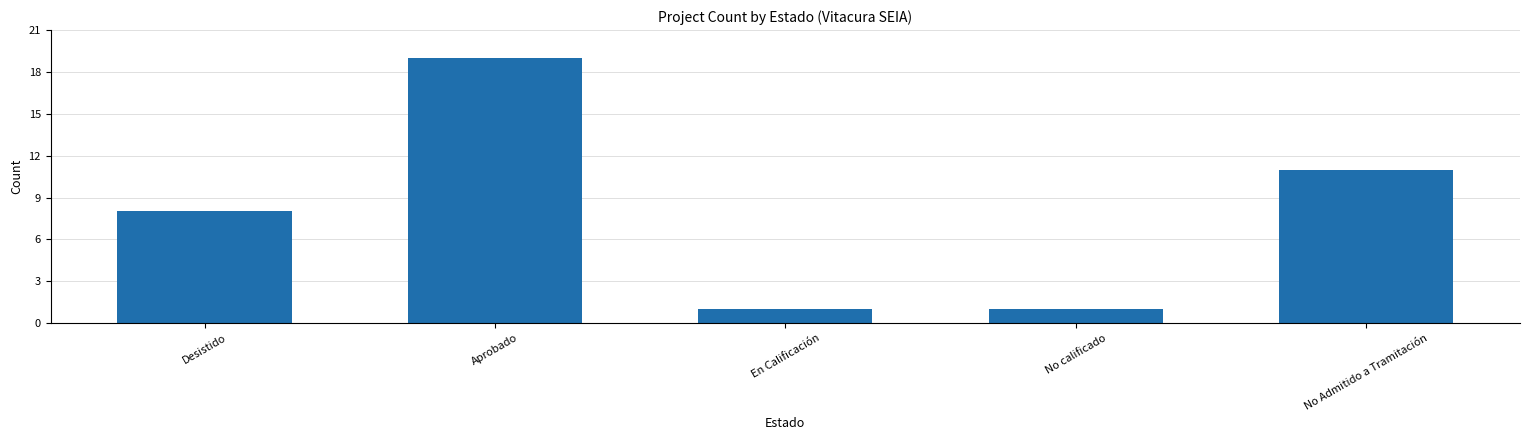

At which label is the value closest to 10?

No Admitido a Tramitación